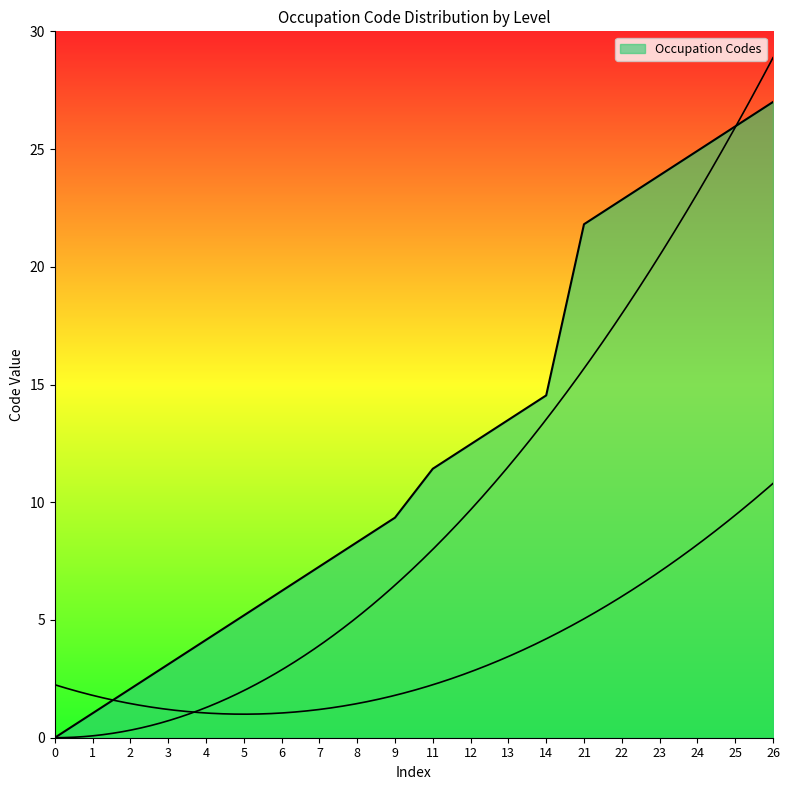

List the labels in order of value, largest first.

26, 25, 24, 23, 22, 21, 14, 13, 12, 11, 9, 8, 7, 6, 5, 4, 3, 2, 1, 0